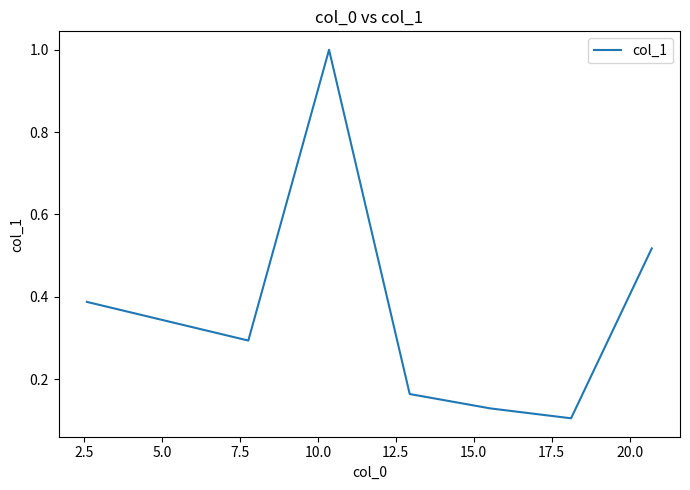

True or false: the data has more than 2 interior local peaks.

False